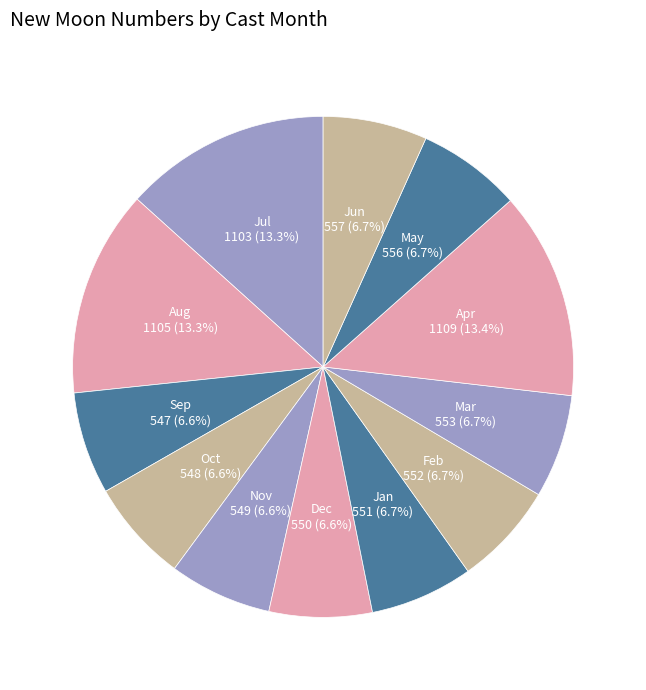

Is there a majority slice in this chart?

No